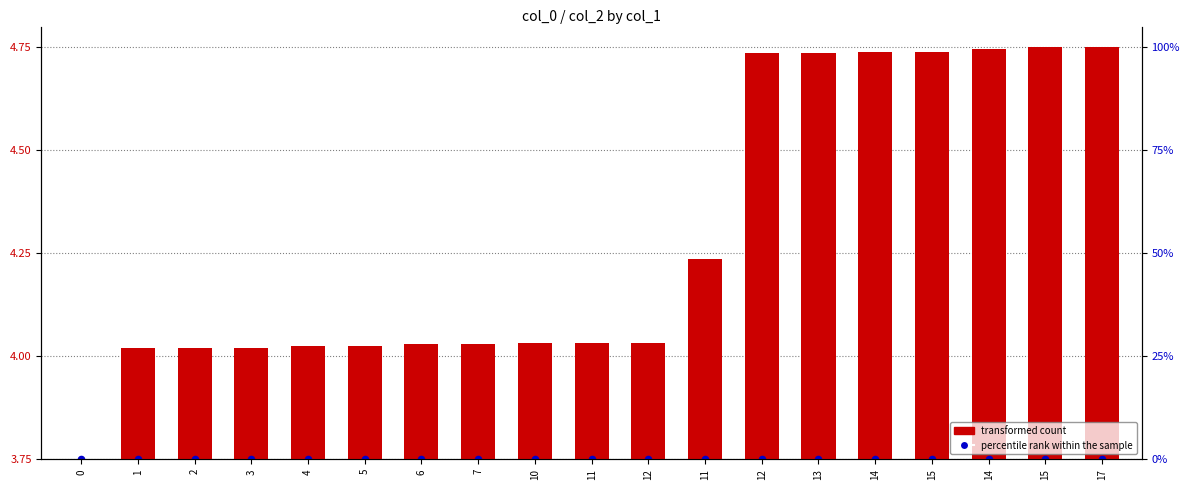

Which series has the largest Y range (max minus min)?

transformed count